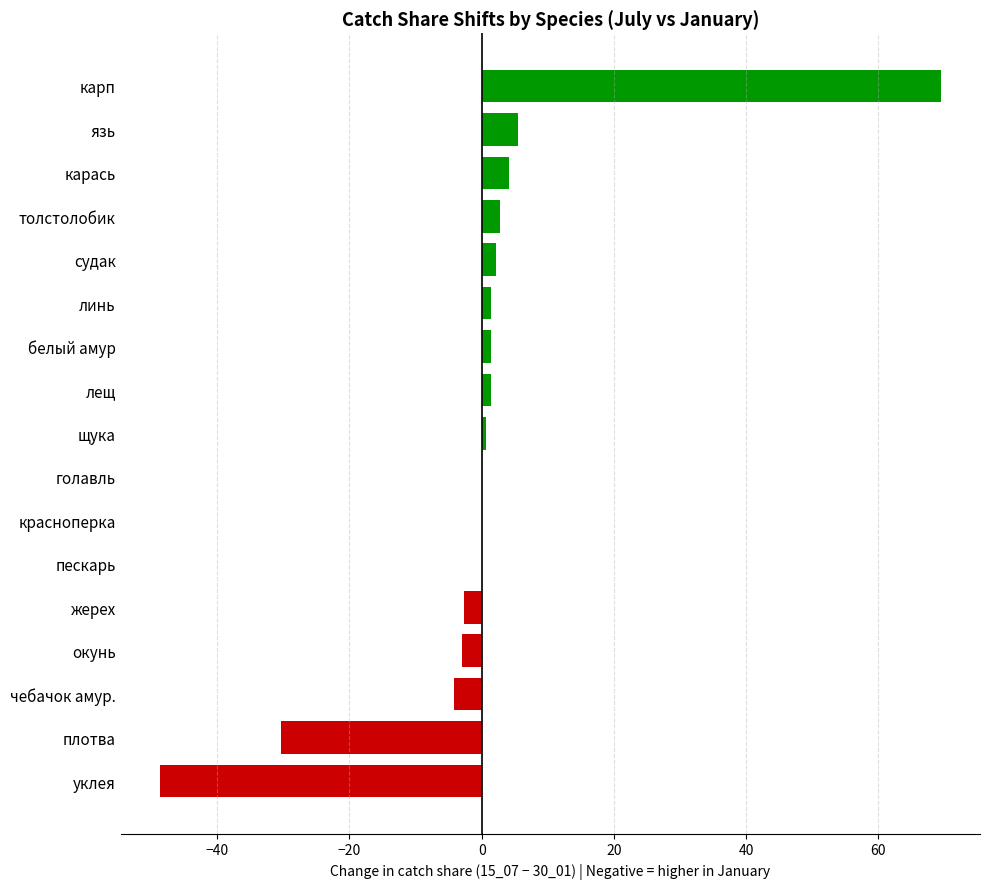

Between толстолобик and плотва, which is larger?

толстолобик